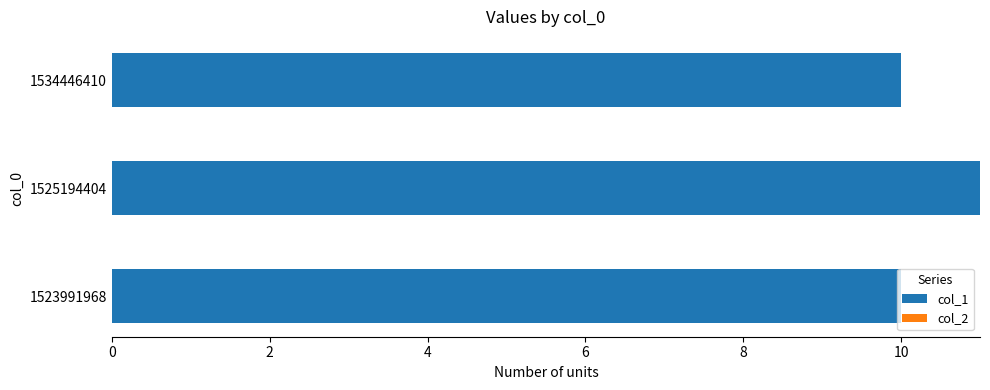

Does the chart contain stacked bars?

No